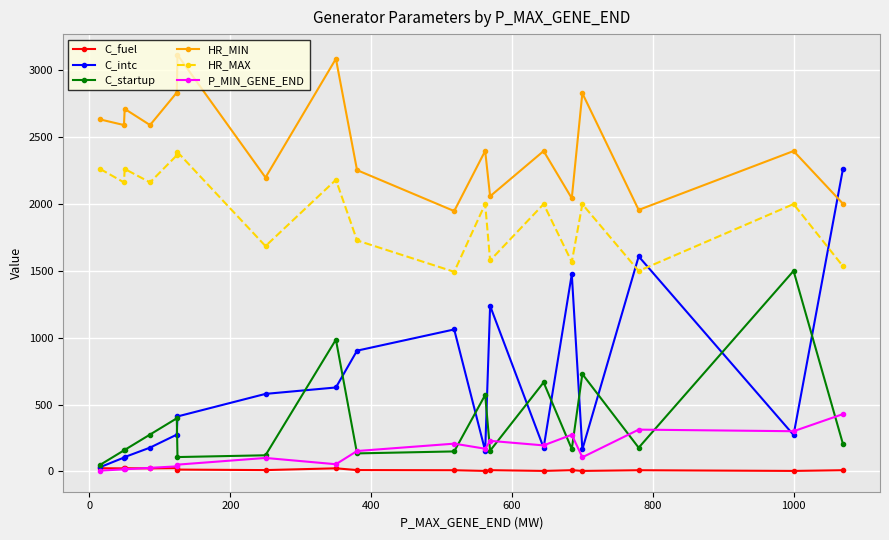

Which series has the widest spread of values?

C_intc